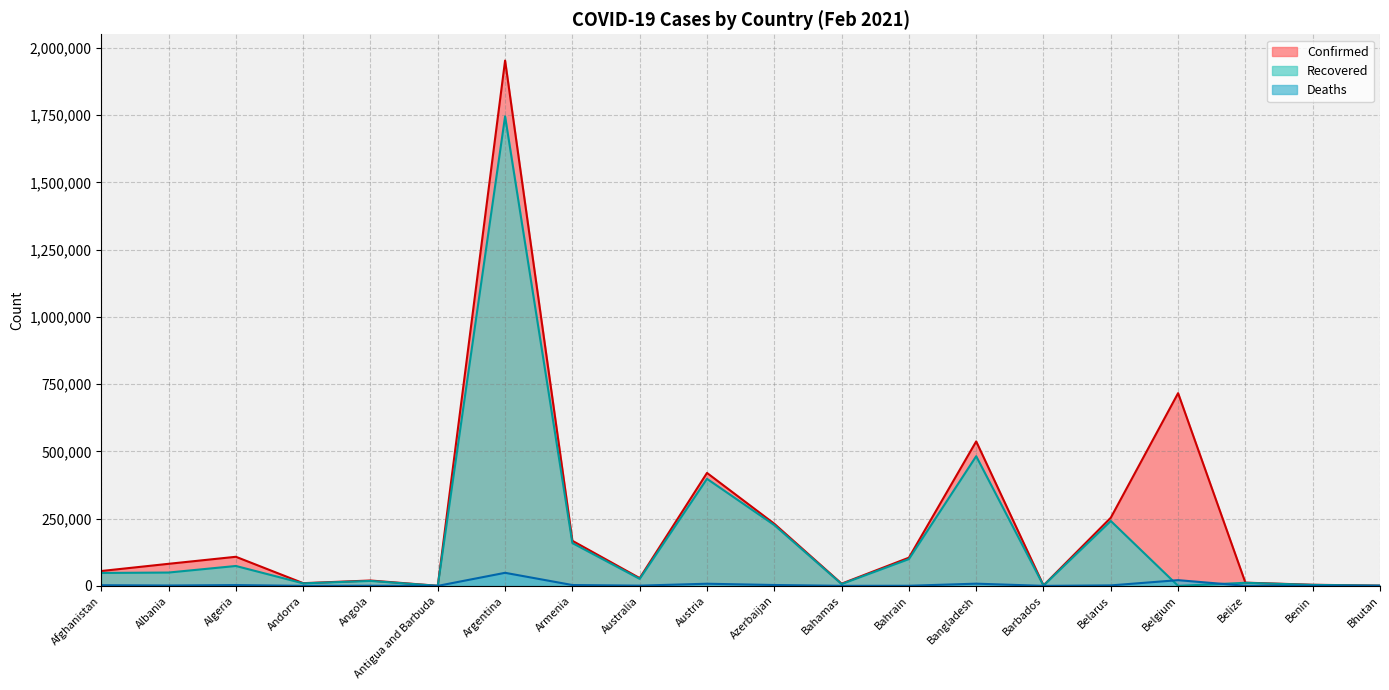

True or false: Confirmed has more than 1 points higher than both neighbors.

True